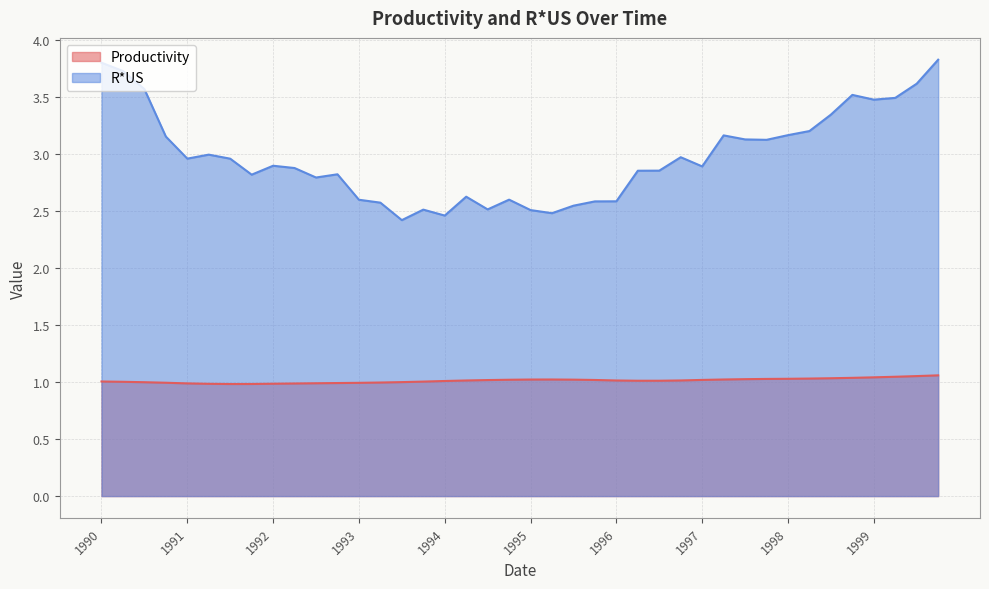

Does the chart display data point markers on the line(s)?

No